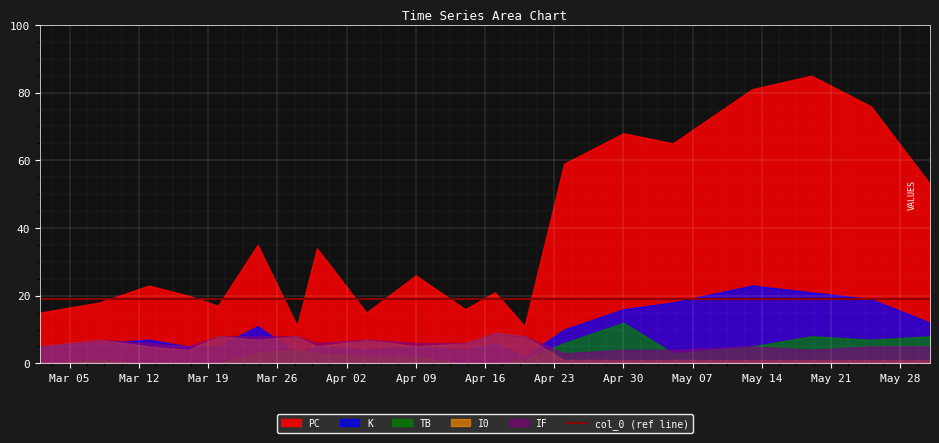

In K, how many points are lower than both neighbors (excluding endpoints)?

4